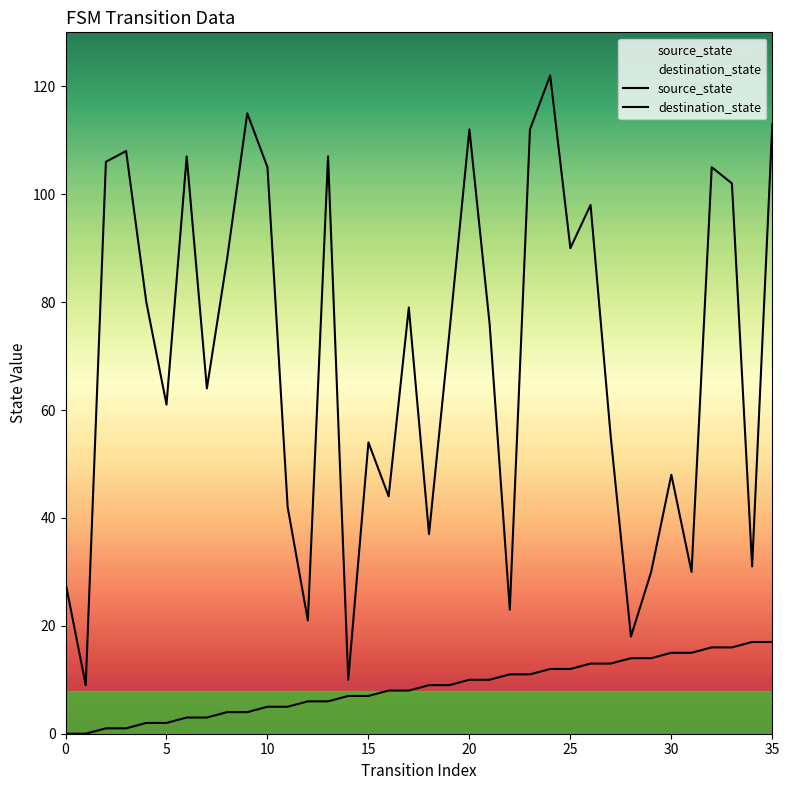

True or false: source_state and destination_state intersect in this chart.

False